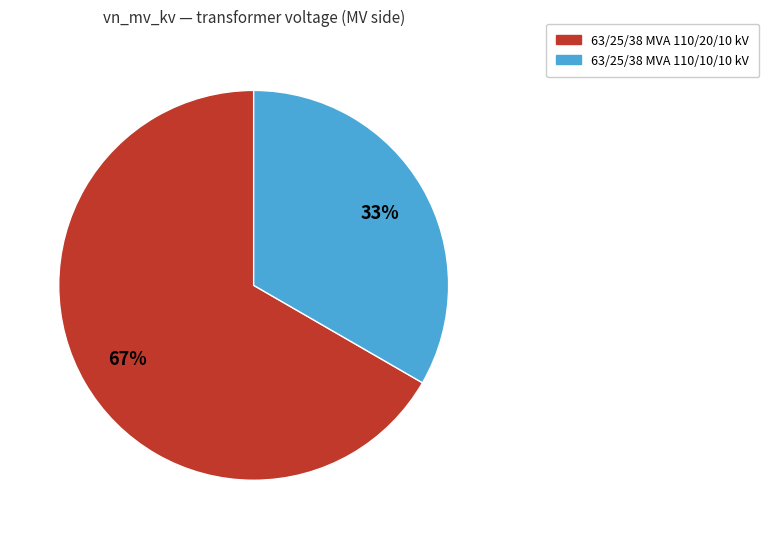

What is the ratio of the value at 63/25/38 MVA 110/20/10 kV to the value at 63/25/38 MVA 110/10/10 kV?

2.0